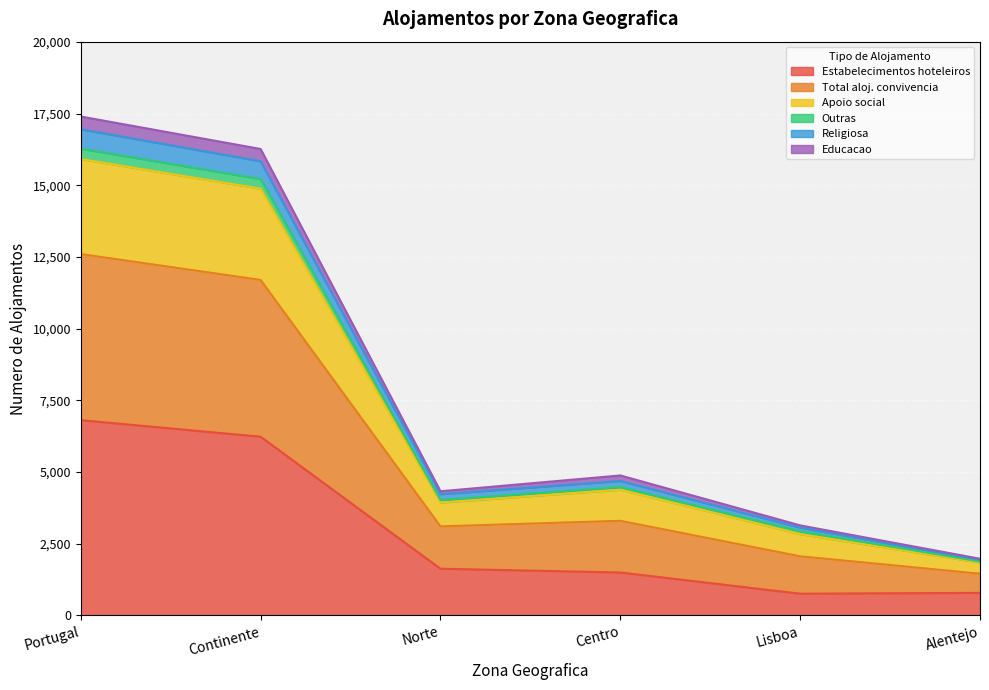

How many interior local valleys does the Total aloj. convivencia series have?

1